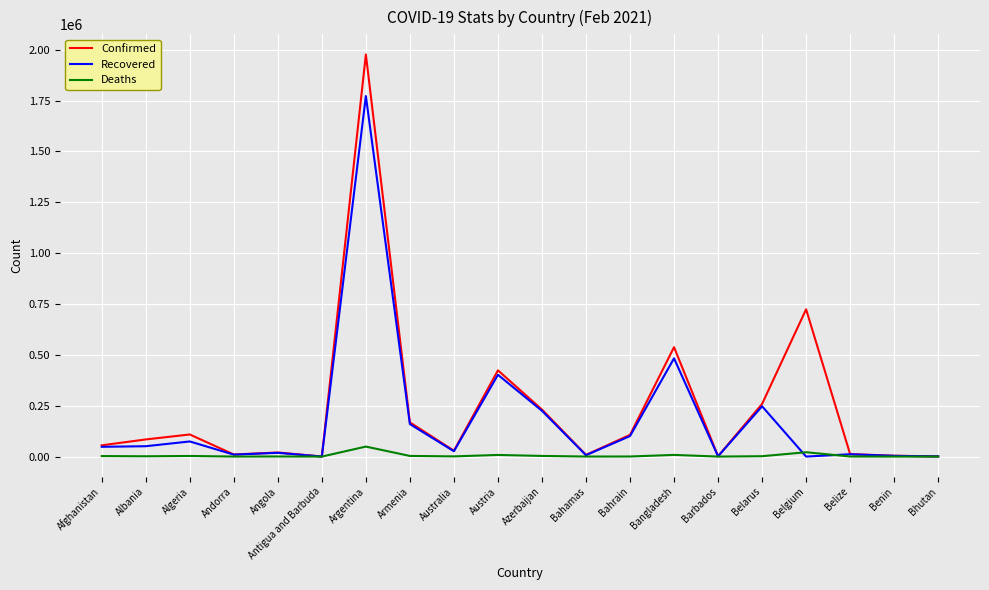

List the series in order of their peak value, lowest first.

Deaths, Recovered, Confirmed